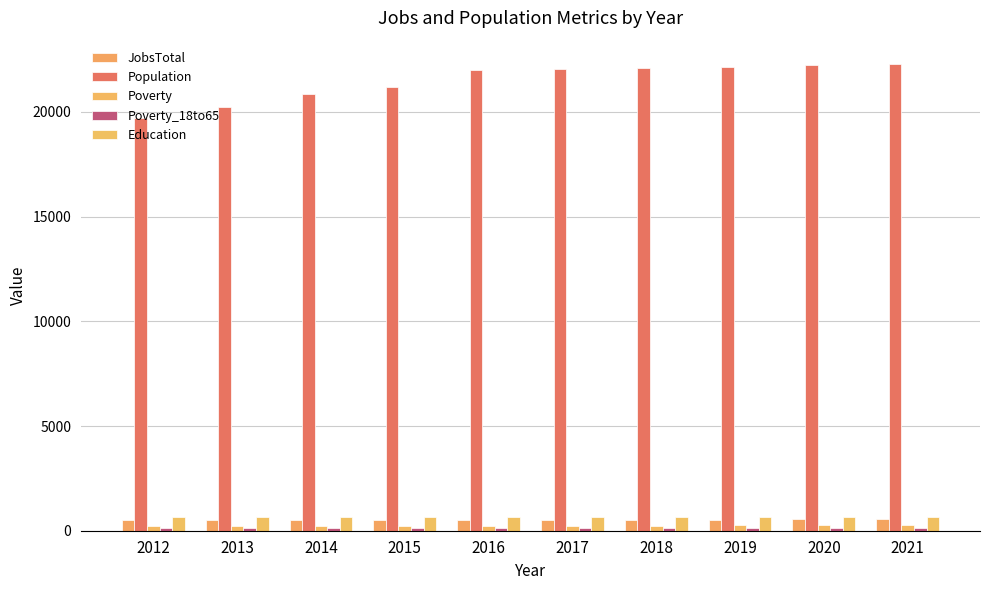

What is the minimum value shown in the chart?

128